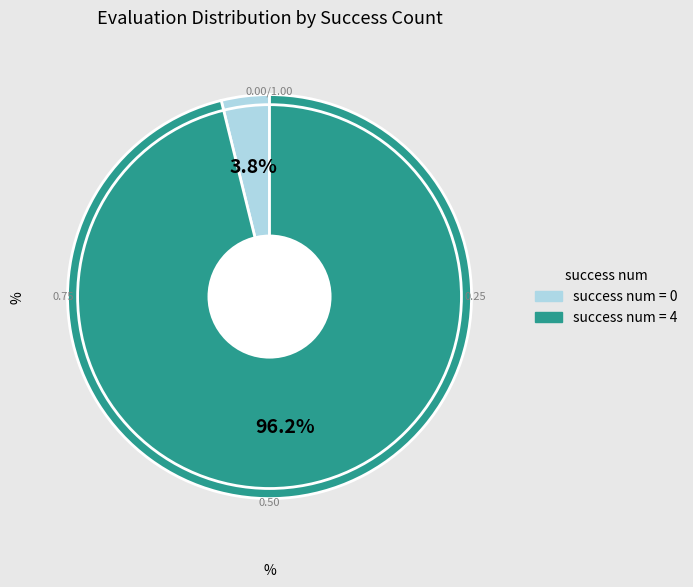

To the nearest percent, what is the difference between the largest and smallest slice percentages?

92%